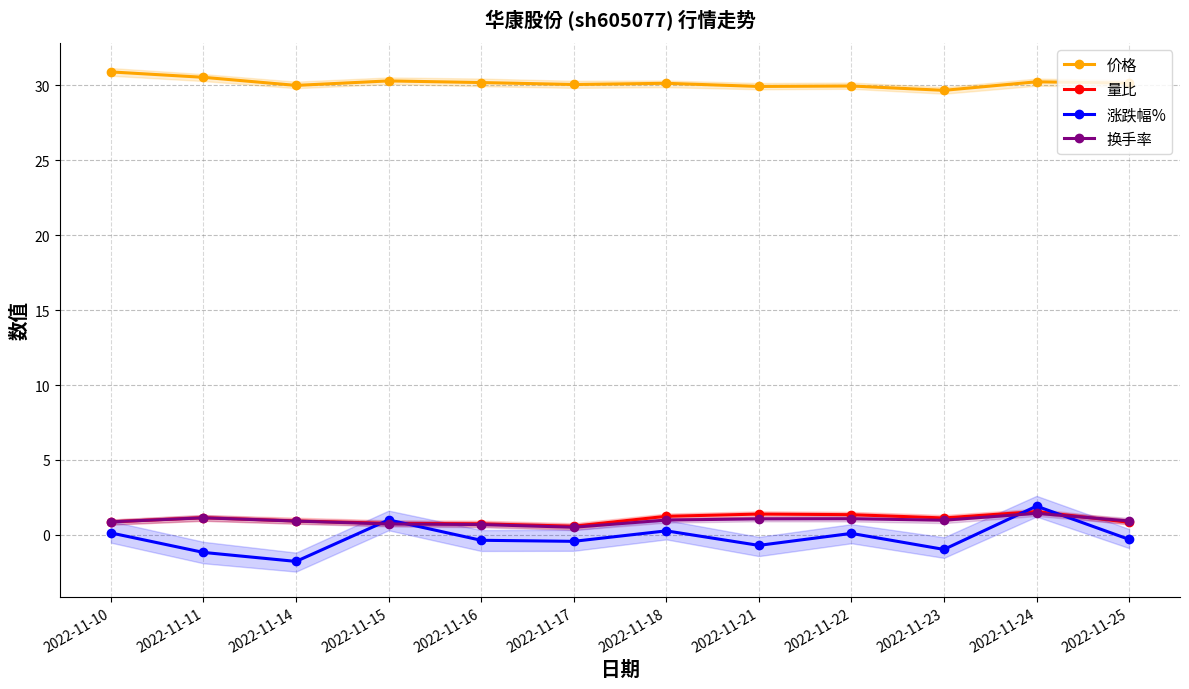

Reading left to right, list all the values displayed in this chart.

价格: 30.9	30.5	30.0	30.3	30.2	30.1	30.1	29.9	30.0	29.7	30.2	30.1
量比: 0.9	1.1	0.9	0.8	0.7	0.6	1.2	1.4	1.4	1.1	1.6	0.8
涨跌幅%: 0.1	-1.2	-1.8	1.0	-0.4	-0.4	0.3	-0.7	0.1	-1.0	1.9	-0.3
换手率: 0.9	1.1	0.9	0.7	0.7	0.5	1.0	1.1	1.1	1.0	1.4	0.9